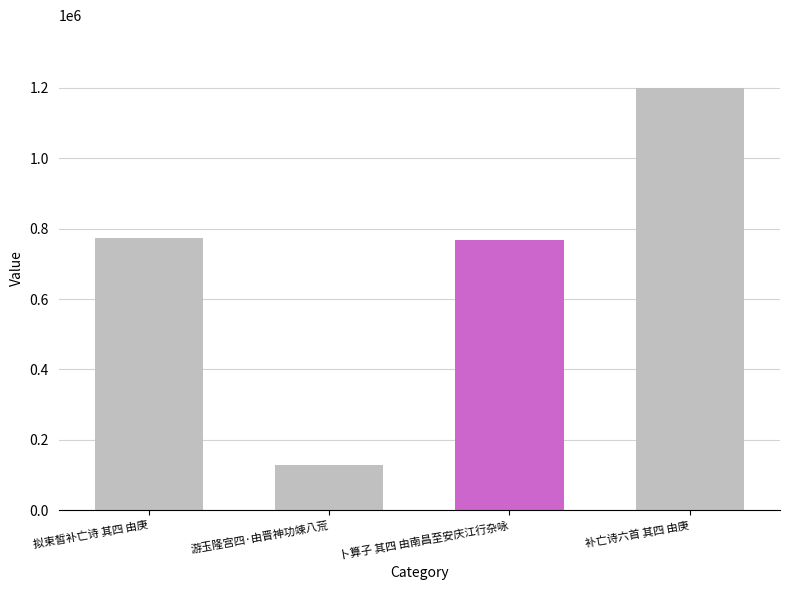

The value at 游玉隆宫四·由晋神功竦八荒 is 127856. True or false?

True